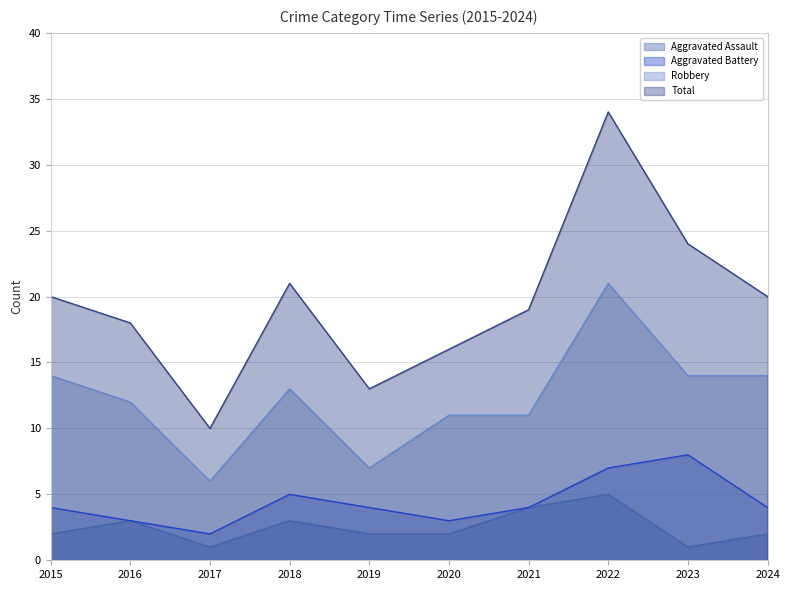

How many data points in Aggravated Battery are above 4?

3